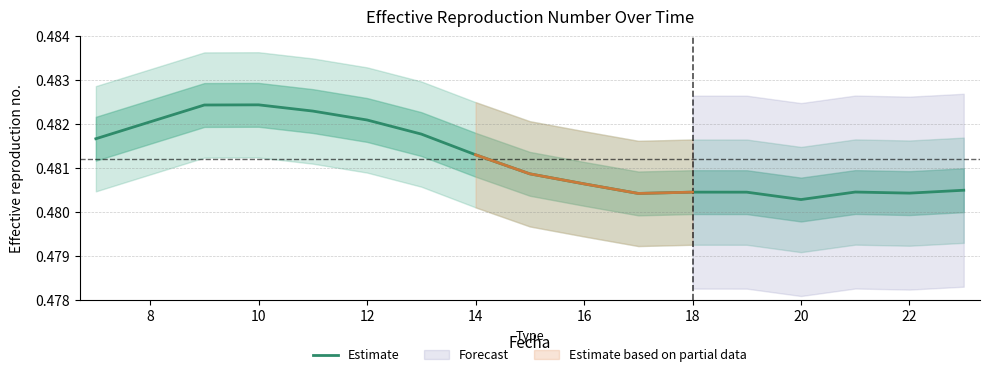

What is the label of the 2nd point from the left?

8